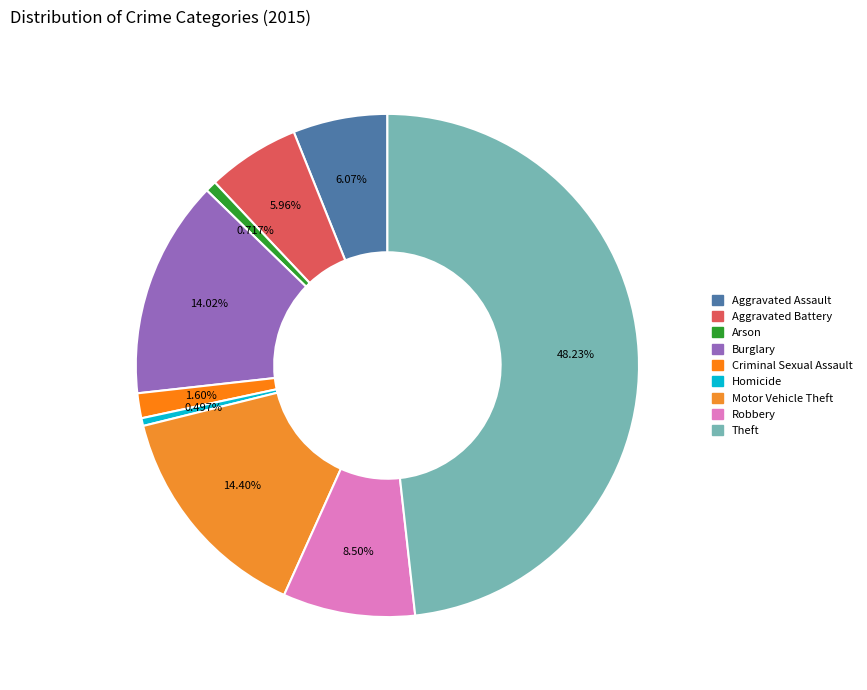

To the nearest percent, what percentage of the pie is Arson?

1%